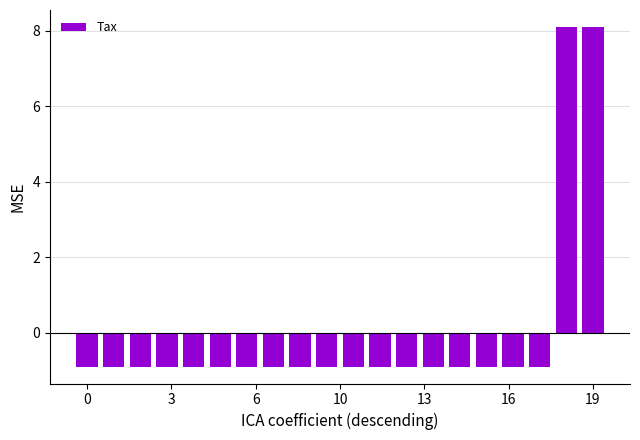

What is the smallest value displayed?

-0.9